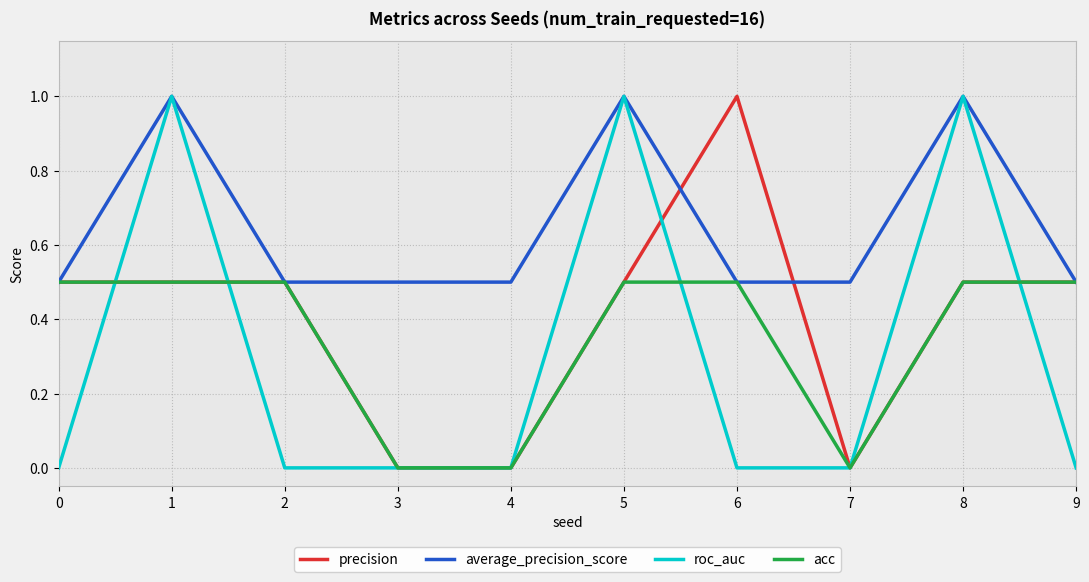

The value of roc_auc at 9 is -0.5. True or false?

False